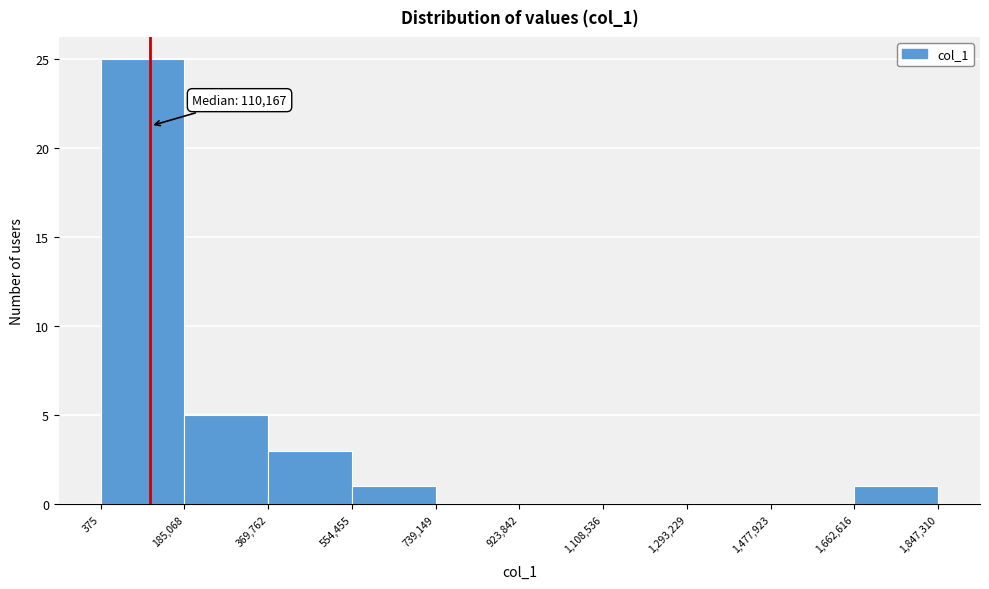

Which range on the x-axis has the tallest bar?

375 to 185,068